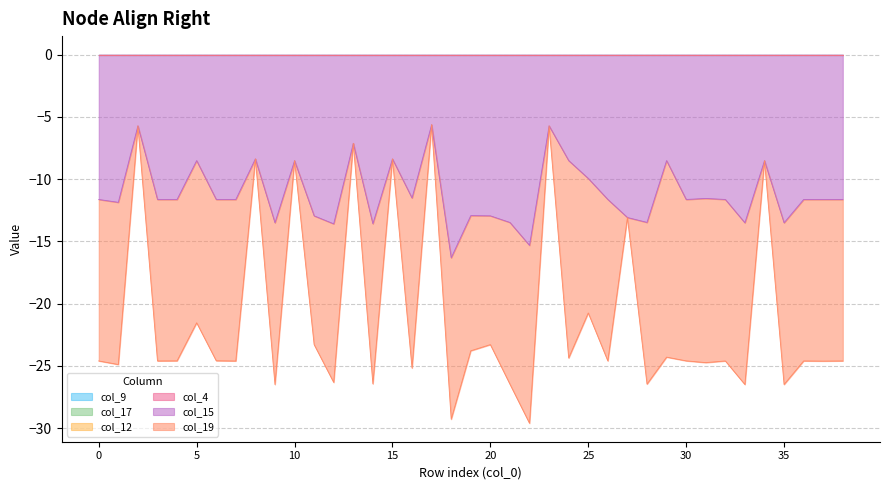

Which has a higher value, 22 or 27?

22